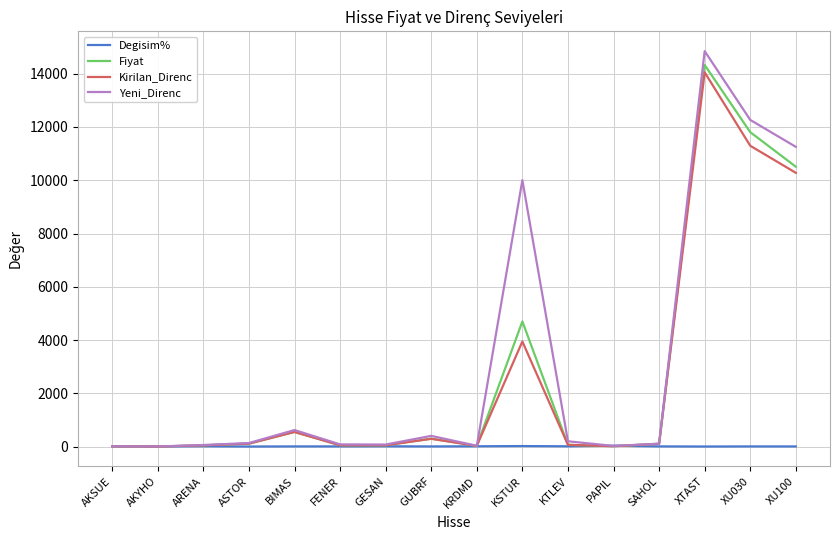

Which label corresponds to the largest value in the chart?

XTAST